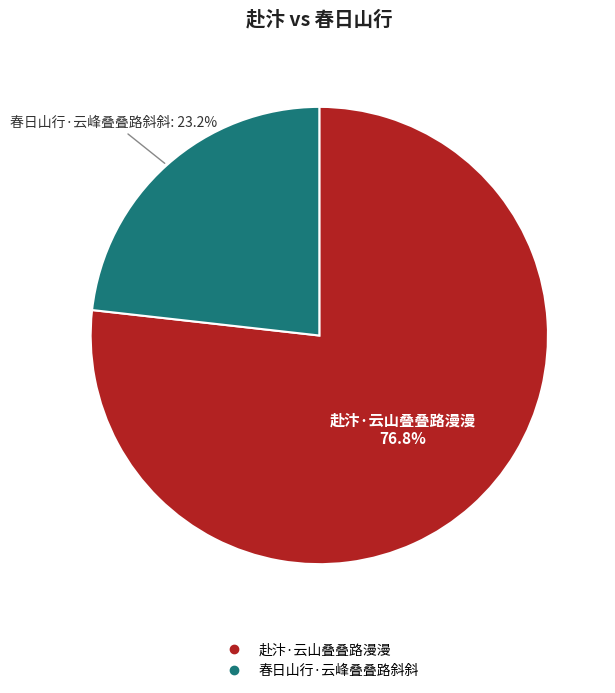

How many slices are in this pie chart?

2